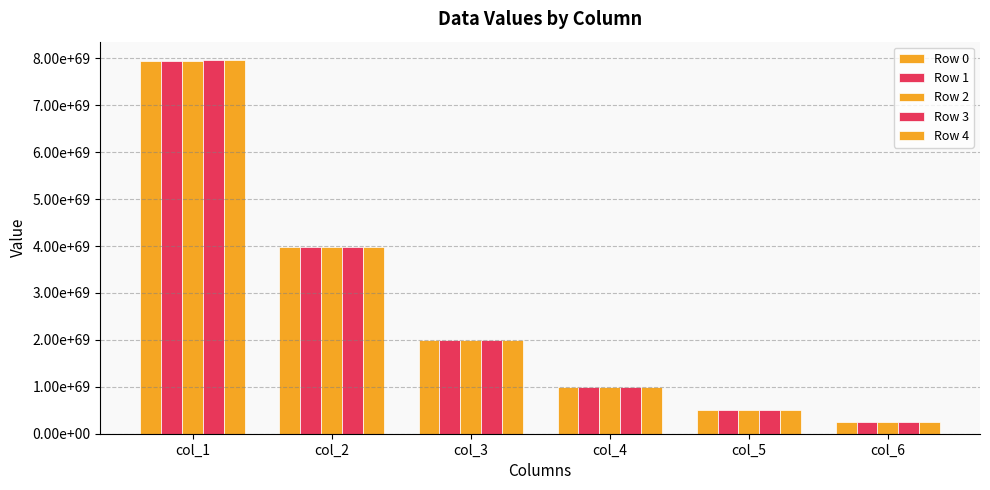

How many groups of bars are there?

6